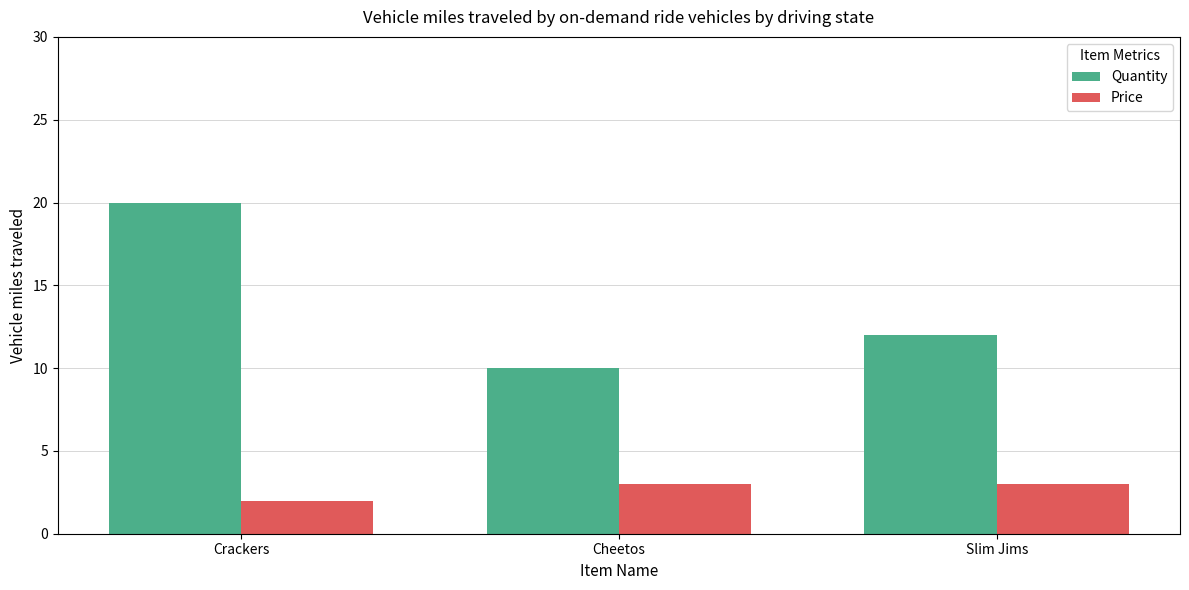

Rank the series by their maximum value, from lowest to highest.

Price, Quantity